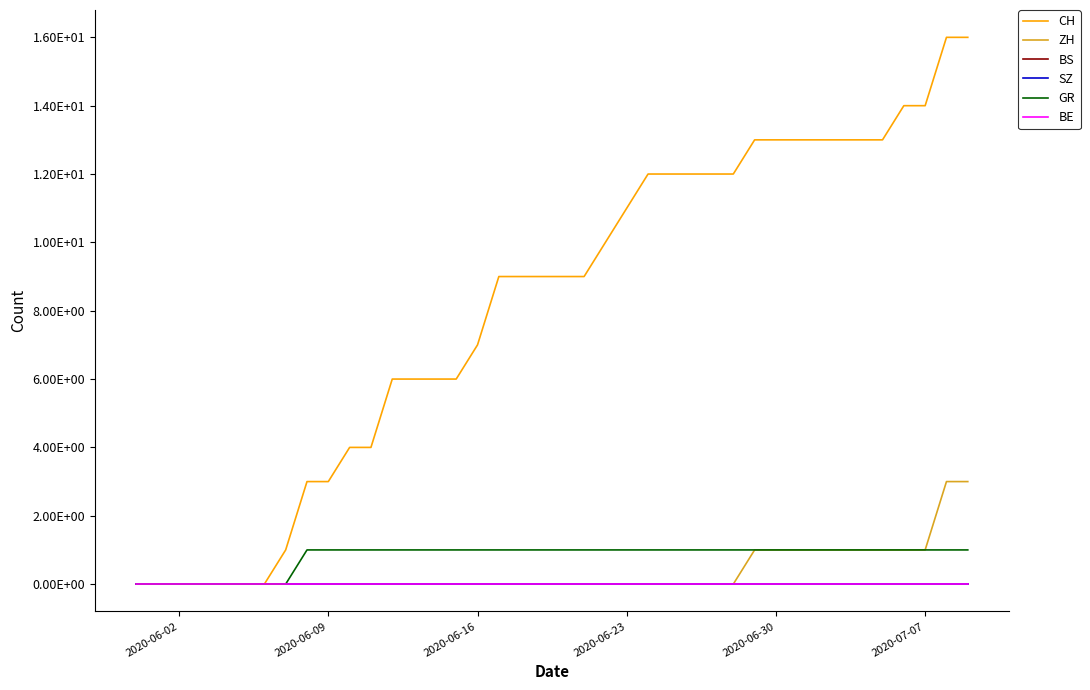

Does the chart have visible grid lines?

No